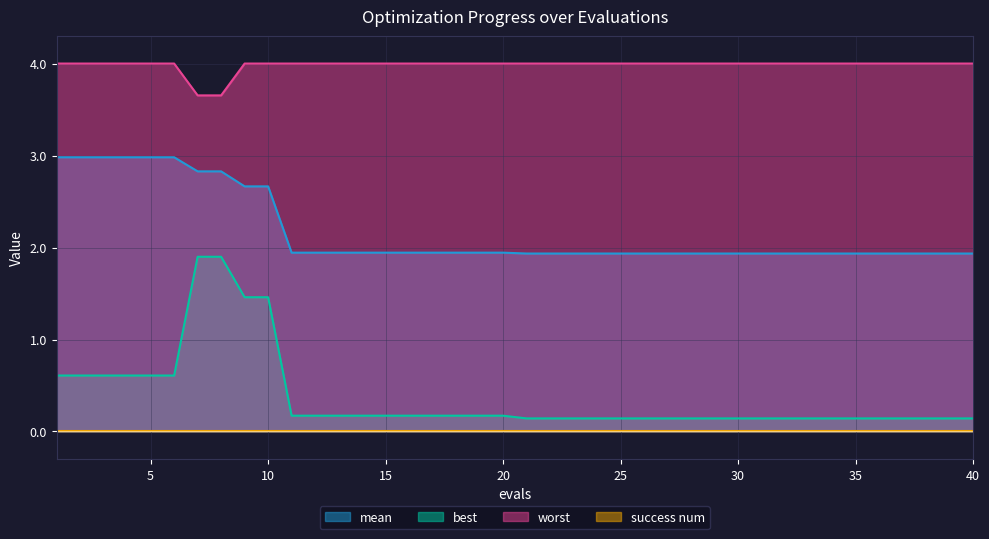

Which series has the largest total across all categories?

worst